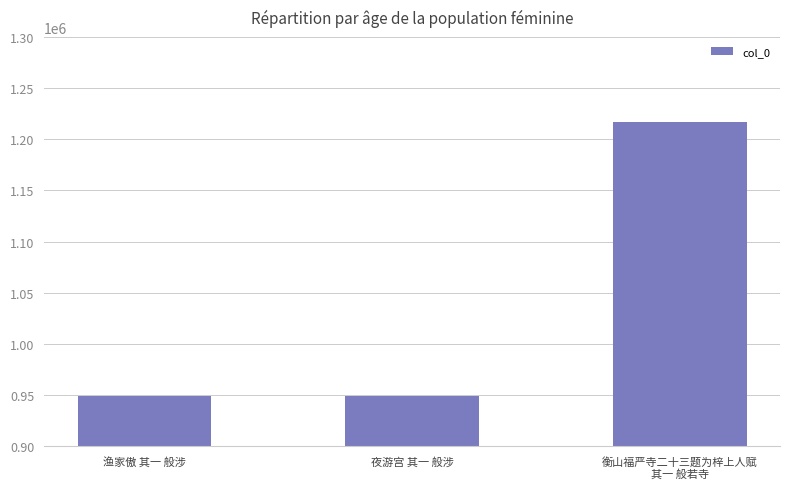

Between 夜游宫 其一 般涉 and 衡山福严寺二十三题为梓上人赋
其一 般若寺, which is larger?

衡山福严寺二十三题为梓上人赋
其一 般若寺